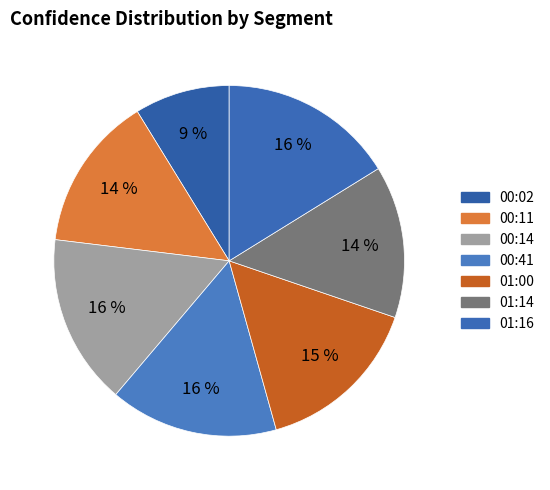

Does 00:41 represent more than half of the total?

No